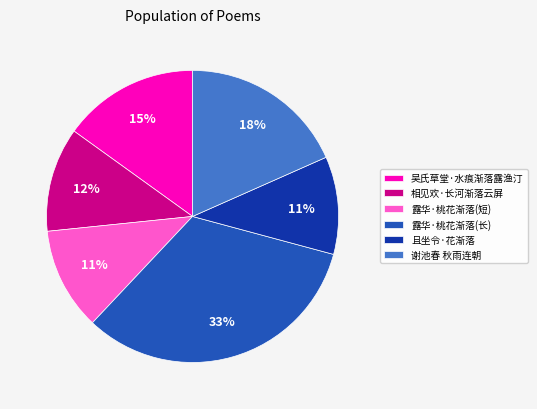

Which category has the biggest portion of the pie?

露华·桃花渐落(长)